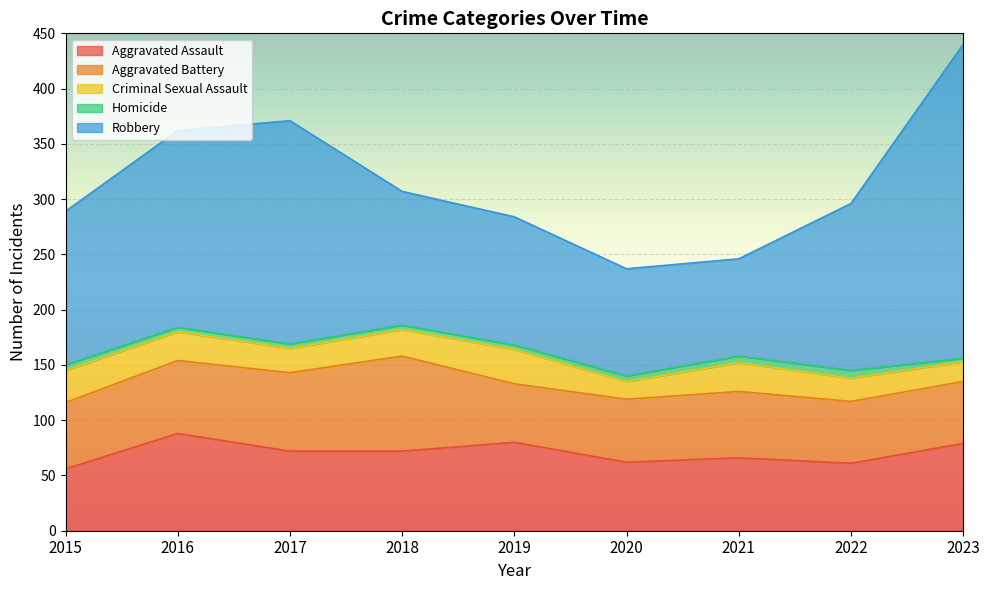

Which has a higher value, 2021 or 2018?

2018